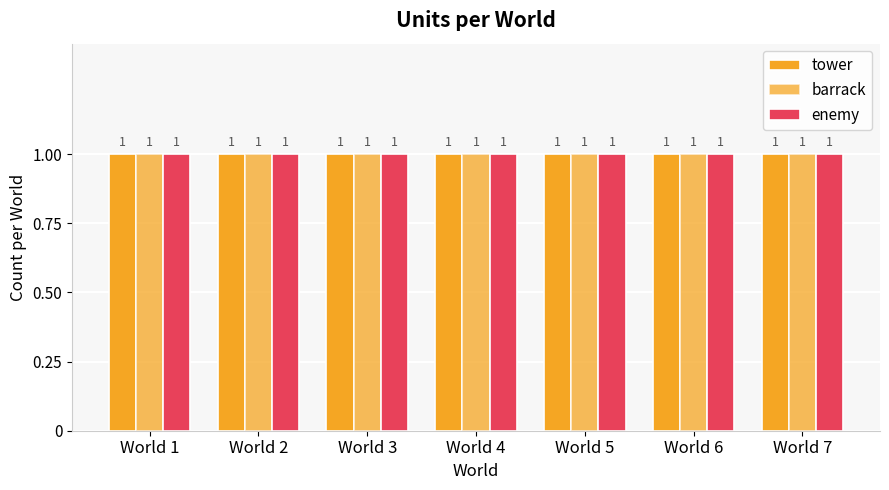

At which label does barrack reach its peak?

World 7